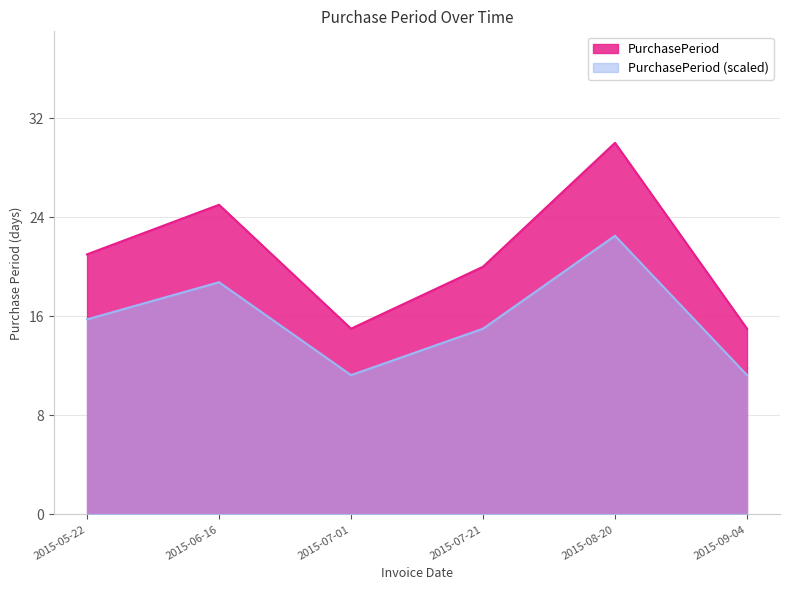

What is the approximate value at 2015-08-20, to the nearest 5?

30